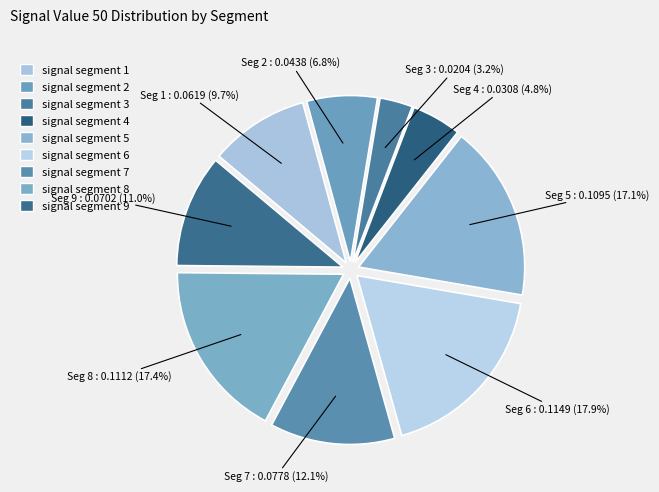

To the nearest percent, what is the combined percentage of signal segment 7 and signal segment 1?

22%